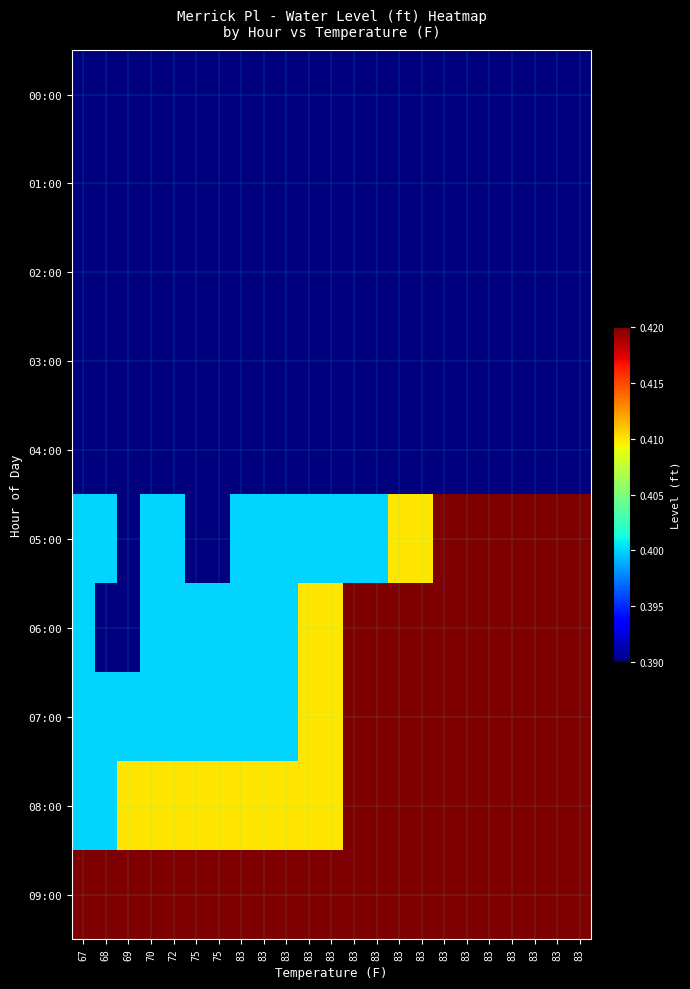

At how many categories does at least one series exceed 0?

23